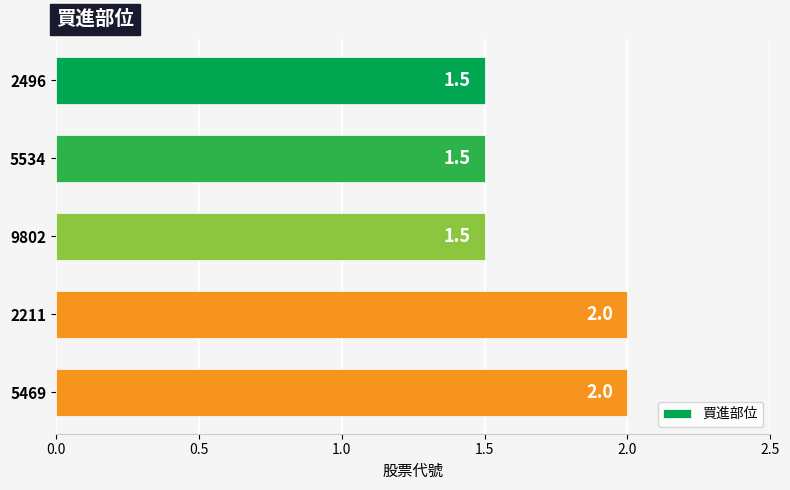

What is the minimum value shown in the chart?

1.5